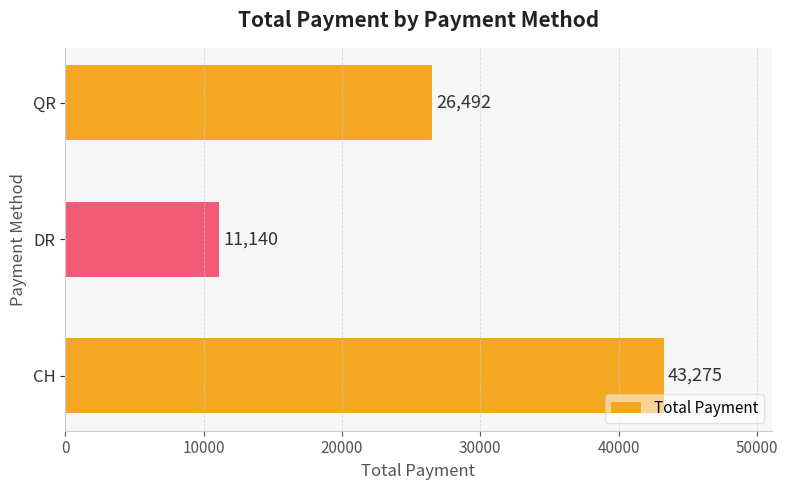

What is the average value?

26969